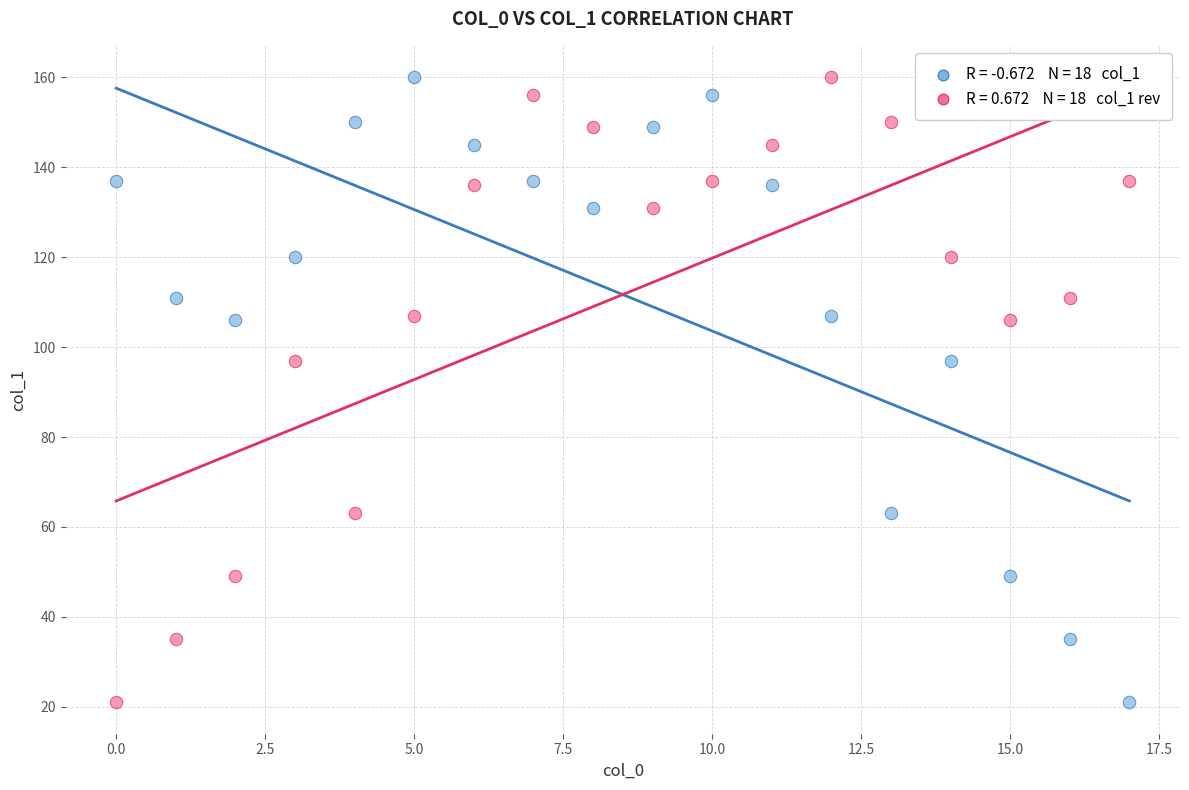

Across all data points, what is the range of Y values (max minus min)?

139